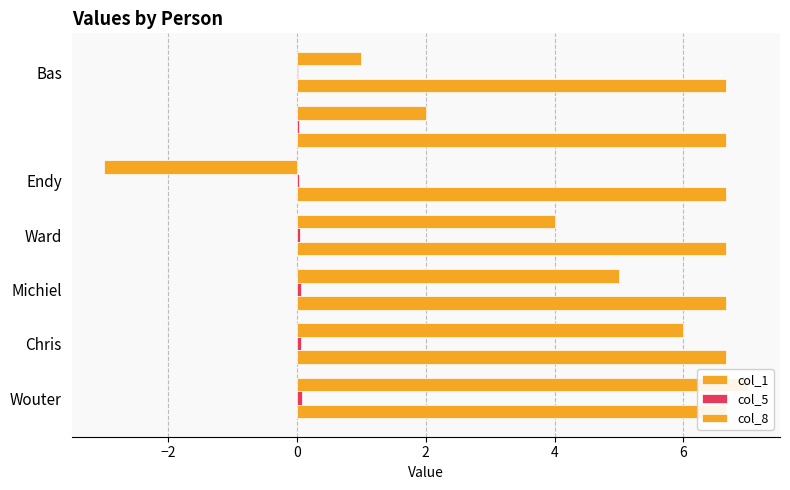

What is the sum of all col_1 values?

22.0